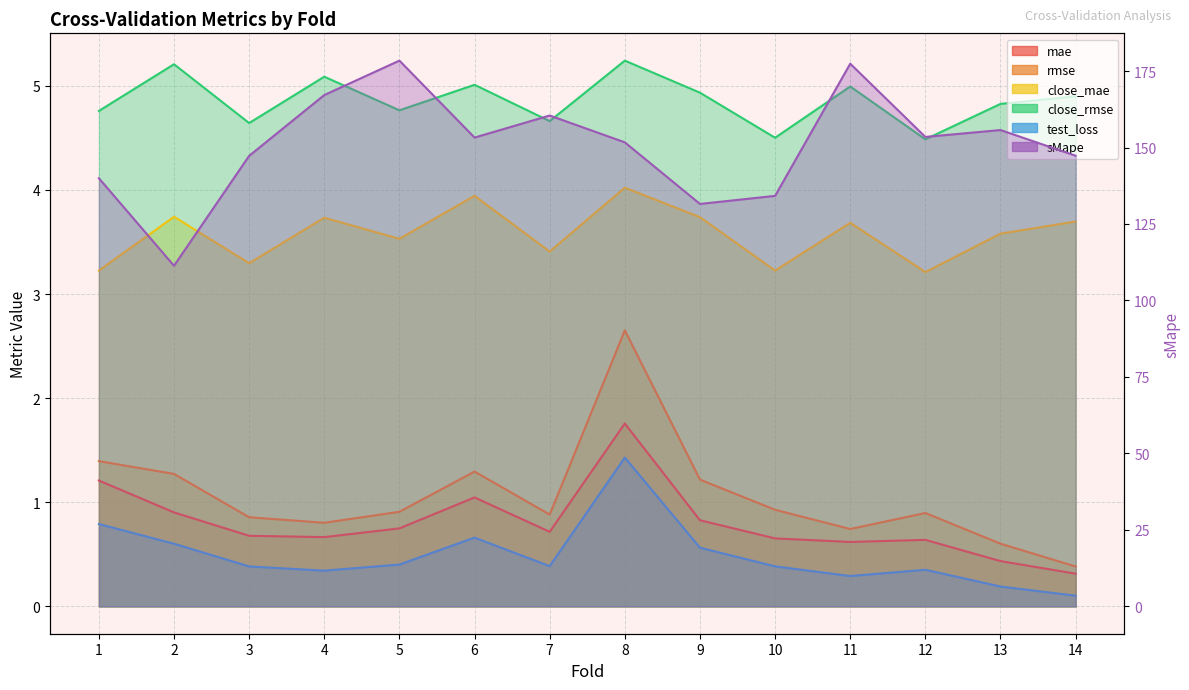

Reading right to left, transcribe all the data shown in this chart.

mae: 14=0.3	13=0.4	12=0.6	11=0.6	10=0.7	9=0.8	8=1.8	7=0.7	6=1.0	5=0.7	4=0.7	3=0.7	2=0.9	1=1.2
rmse: 14=0.4	13=0.6	12=0.9	11=0.7	10=0.9	9=1.2	8=2.7	7=0.9	6=1.3	5=0.9	4=0.8	3=0.9	2=1.3	1=1.4
close_mae: 14=3.7	13=3.6	12=3.2	11=3.7	10=3.2	9=3.7	8=4.0	7=3.4	6=3.9	5=3.5	4=3.7	3=3.3	2=3.7	1=3.2
close_rmse: 14=4.9	13=4.8	12=4.5	11=5.0	10=4.5	9=4.9	8=5.2	7=4.7	6=5.0	5=4.8	4=5.1	3=4.6	2=5.2	1=4.8
test_loss: 14=0.1	13=0.2	12=0.4	11=0.3	10=0.4	9=0.6	8=1.4	7=0.4	6=0.7	5=0.4	4=0.3	3=0.4	2=0.6	1=0.8
sMape: 14=147.3	13=155.7	12=153.5	11=177.4	10=134.2	9=131.6	8=151.7	7=160.5	6=153.2	5=178.4	4=167.1	3=147.3	2=111.3	1=140.0